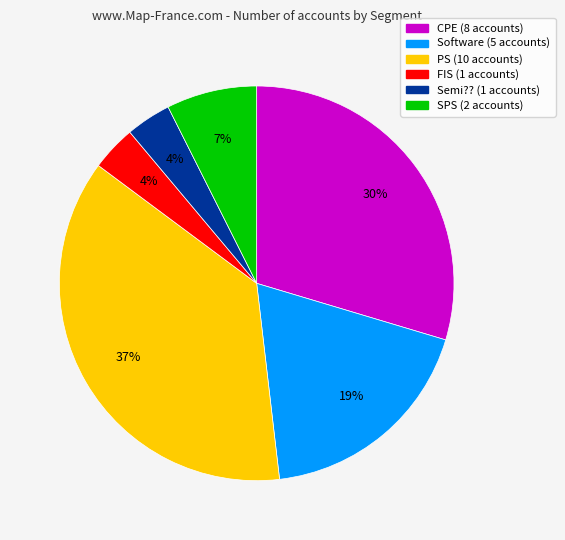

To the nearest percent, what is the difference between the PS and SPS slice percentages?

30%